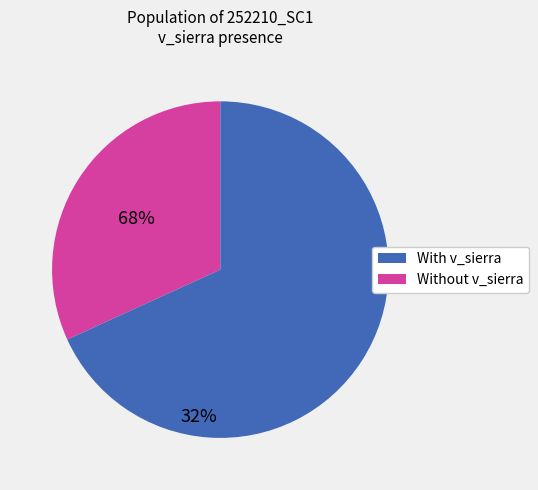

How many segments does this pie chart have?

2